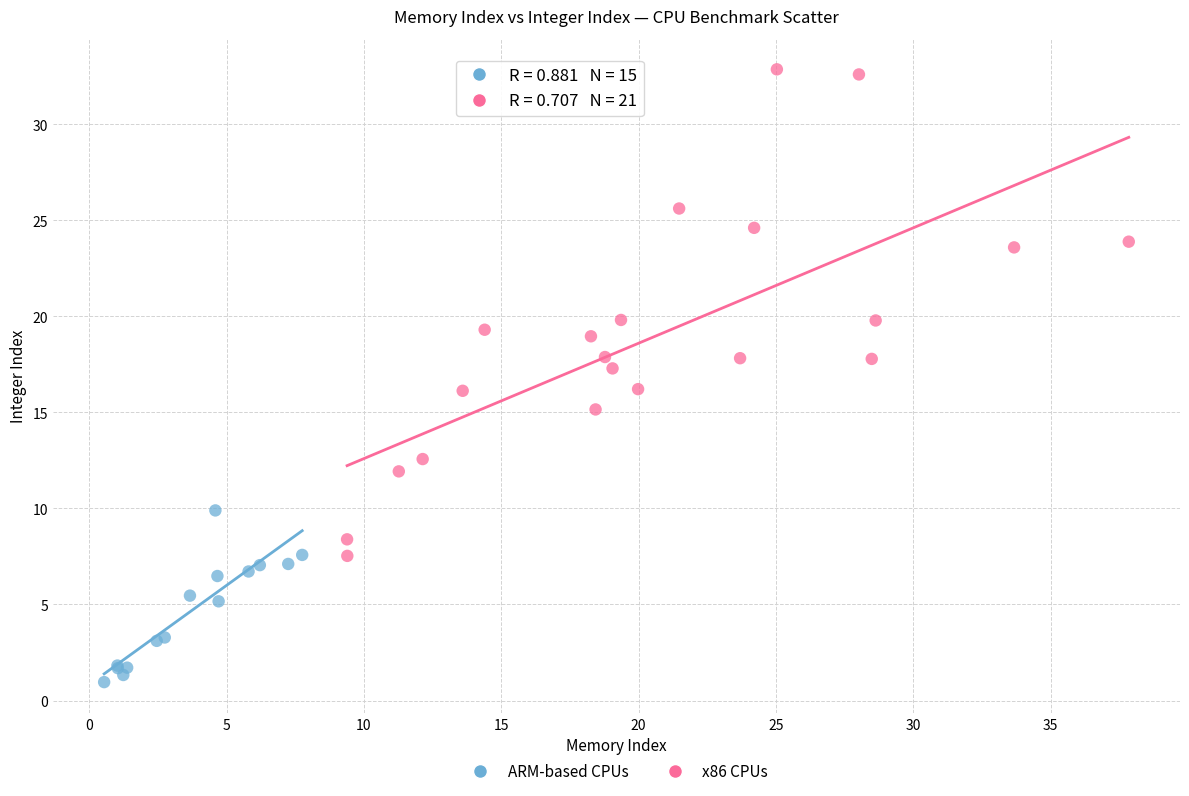

Which series contains the lowest Y value?

ARM-based CPUs